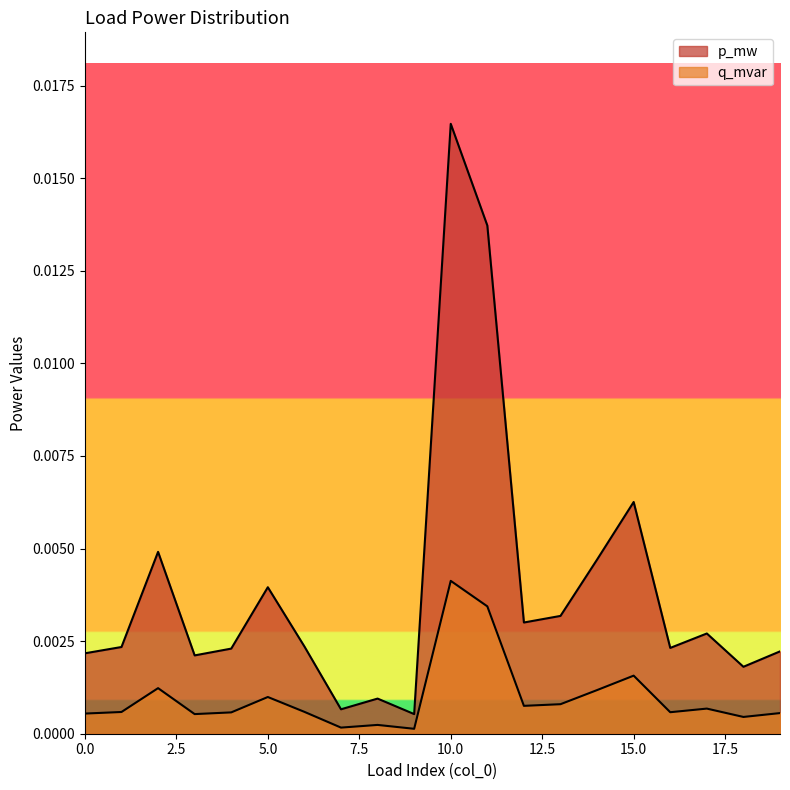

Count the number of categories in the chart.

20